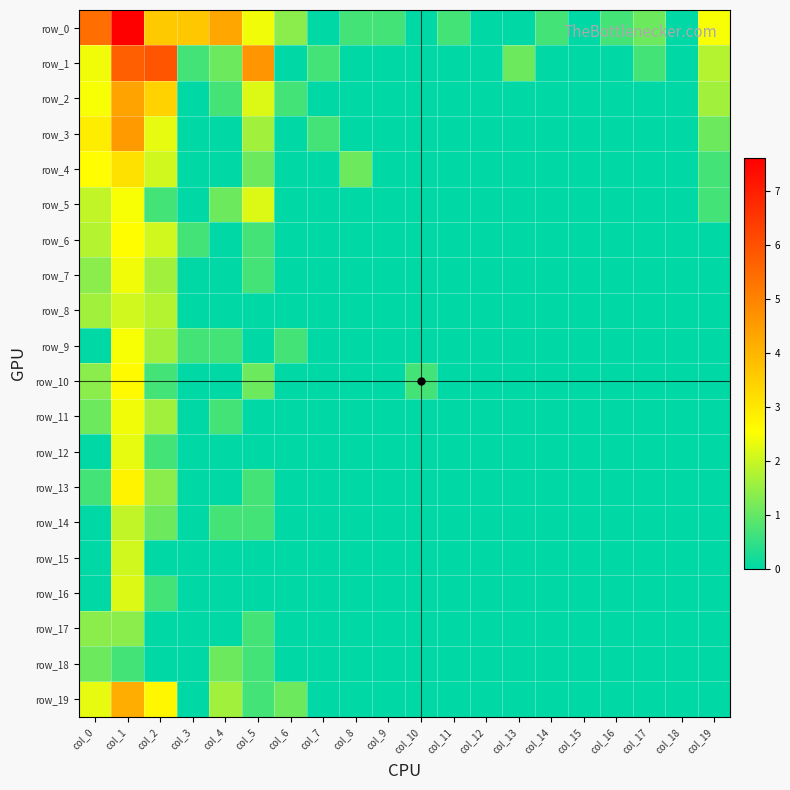

What is the sum of all row_17 values?

3.5